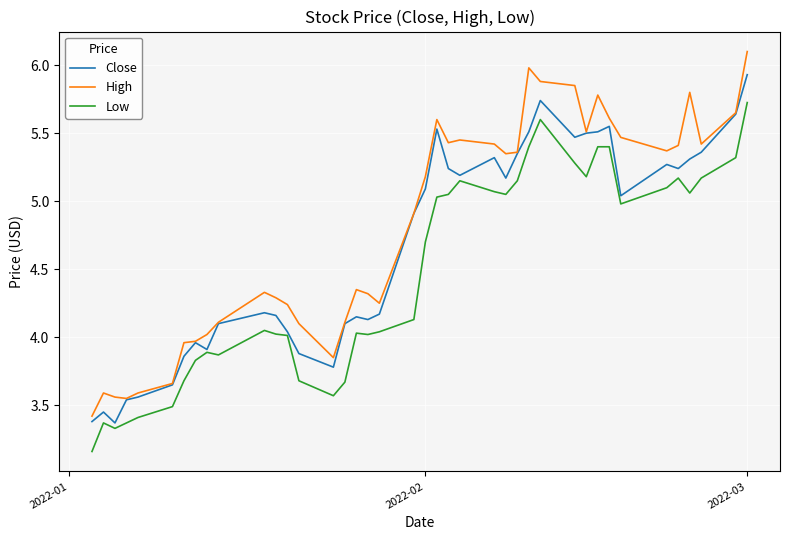

What is the lowest value of the High series?

3.4